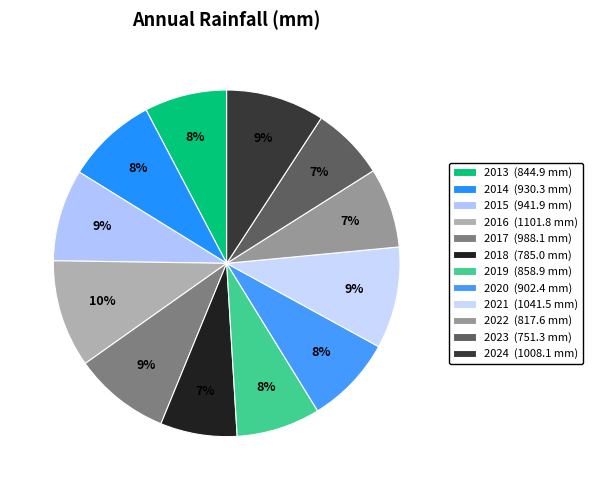

How many slices are in this pie chart?

12